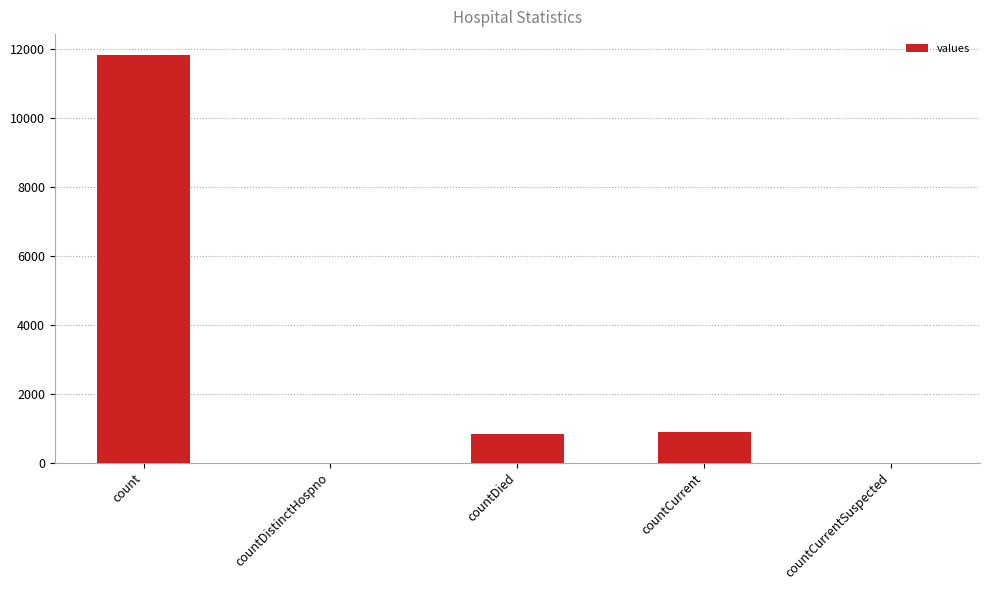

What is the sum of all values?

13534